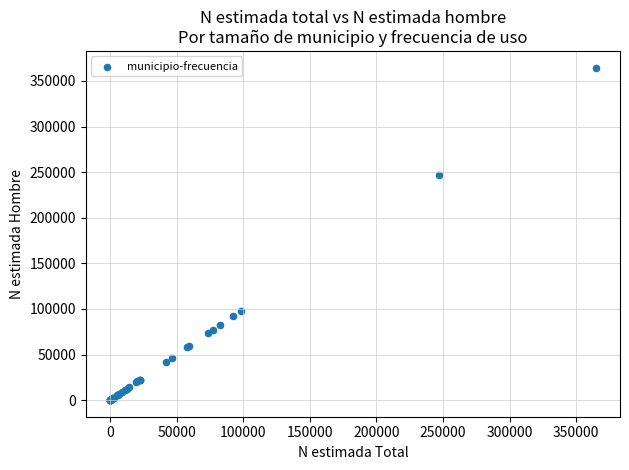

What Y value in the scatter plot is closest to 182330?

247316